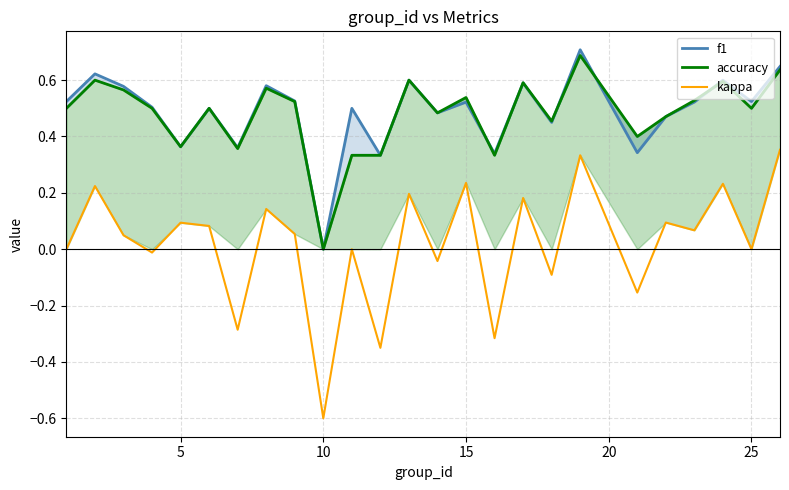

Reading right to left, extract all data points from this chart.

f1: 0.6	0.5	0.6	0.5	0.5	0.3	0.7	0.5	0.6	0.3	0.5	0.5	0.6	0.3	0.5	0.0	0.5	0.6	0.4	0.5	0.4	0.5	0.6	0.6	0.5
accuracy: 0.6	0.5	0.6	0.5	0.5	0.4	0.7	0.5	0.6	0.3	0.5	0.5	0.6	0.3	0.3	0.0	0.5	0.6	0.4	0.5	0.4	0.5	0.6	0.6	0.5
kappa: 0.4	0.0	0.2	0.1	0.1	-0.2	0.3	-0.1	0.2	-0.3	0.2	-0.0	0.2	-0.3	0.0	-0.6	0.1	0.1	-0.3	0.1	0.1	-0.0	0.0	0.2	0.0